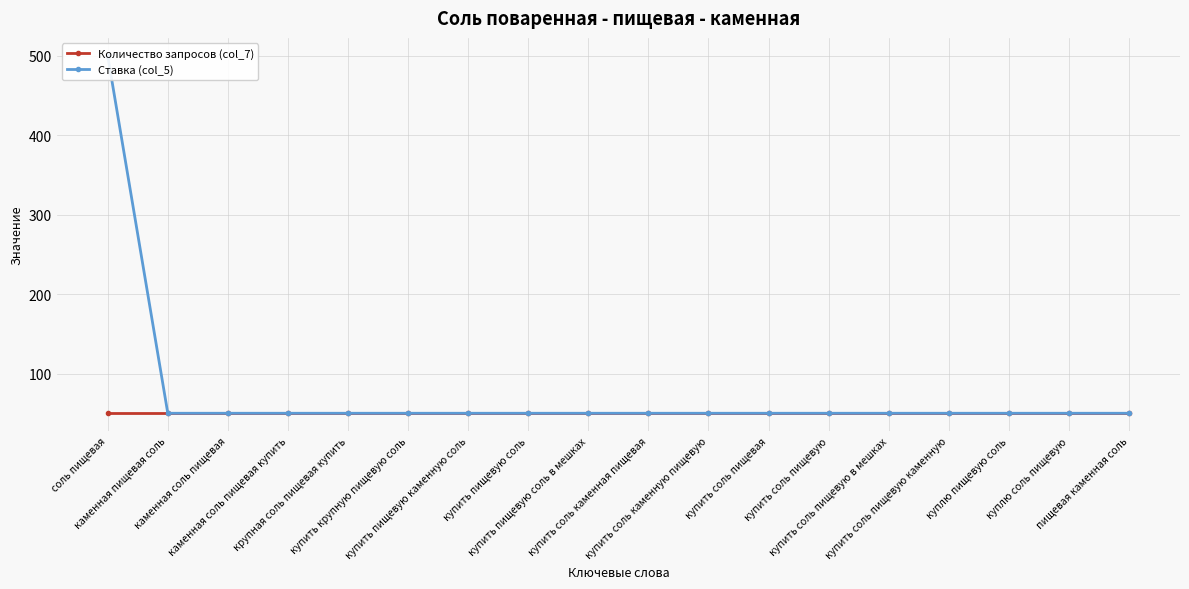

True or false: Ставка (col_5) and Количество запросов (col_7) intersect in this chart.

False